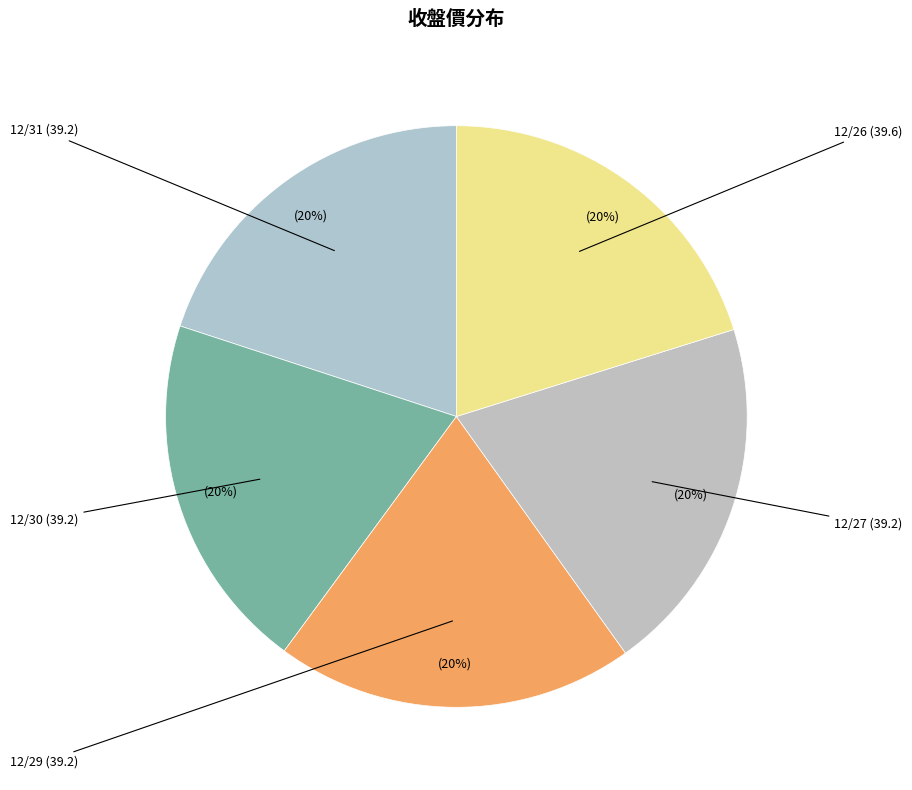

To the nearest percent, what is the average slice percentage?

20%